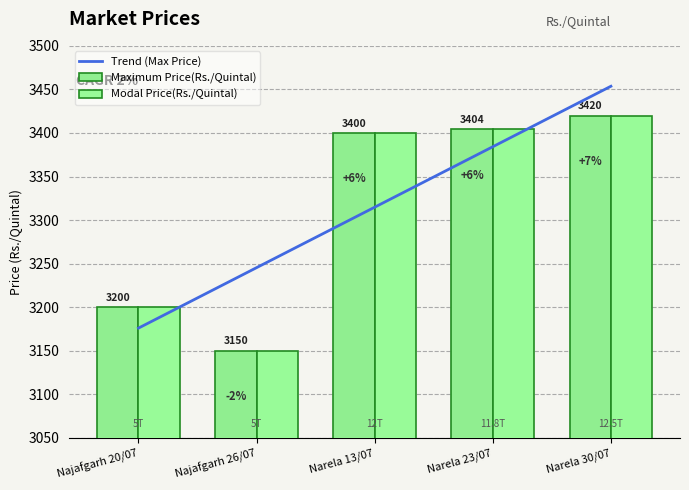

What is the sum of the Maximum Price(Rs./Quintal) values at Narela 13/07 and Narela 23/07?

6804